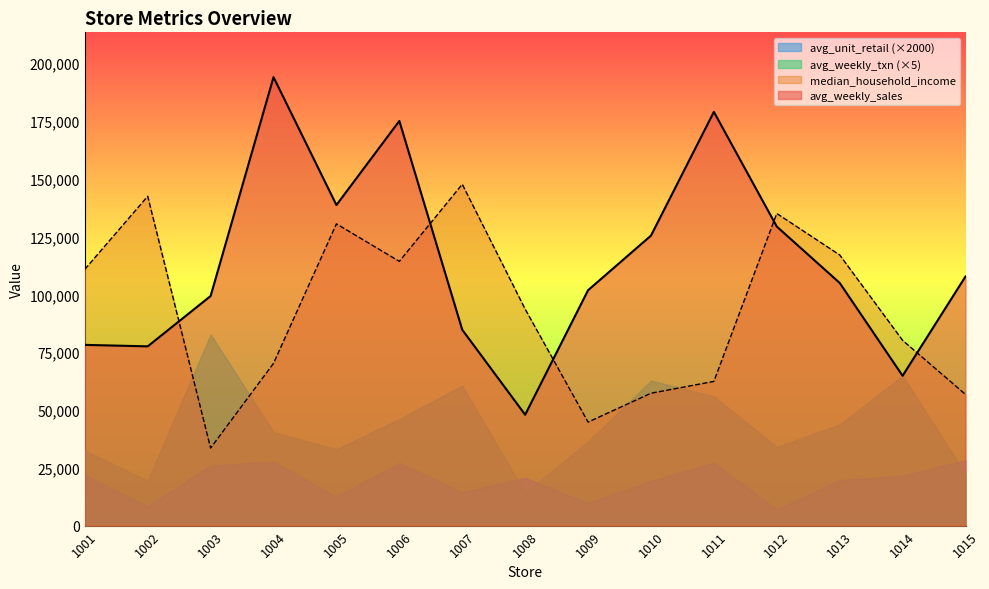

Reading right to left, extract all data points from this chart.

avg_weekly_sales: 107758	64790	104957	129337	178938	125424	101806	47947	84708	175021	138656	193950	99304	77523	78165
median_household_income: 56738	80129	117061	135000	62362	57249	44769	93636	147640	114285	130508	70185	33544	142441	110856